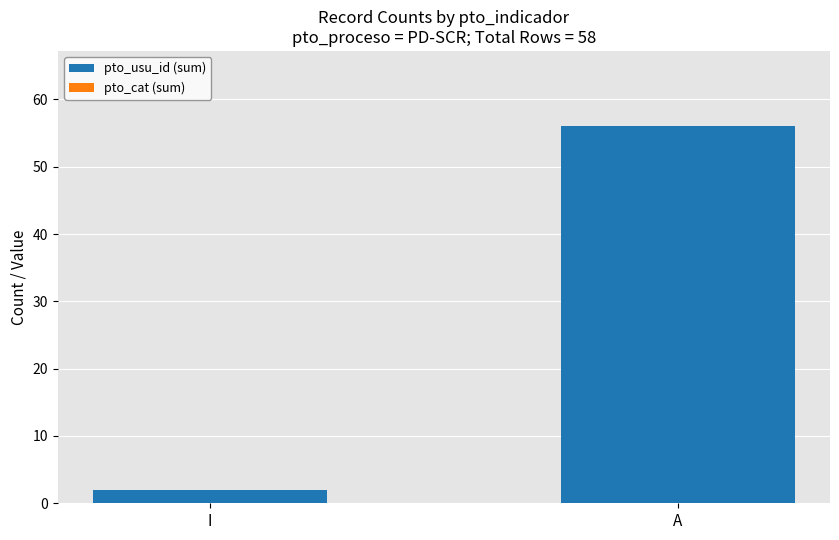

The value at A is 56. True or false?

True